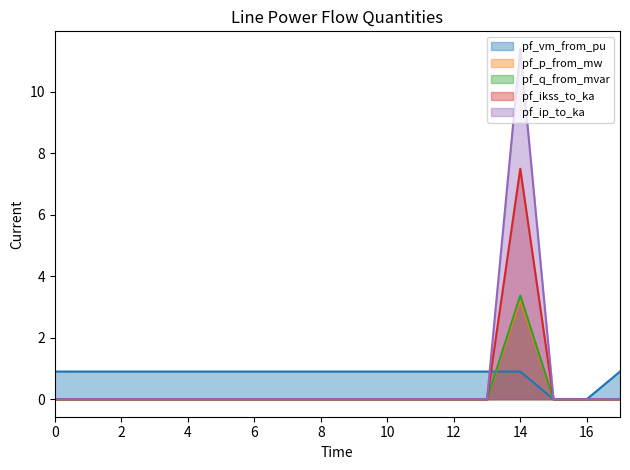

The pf_ip_to_ka series shows 4.6 at 2. True or false?

False